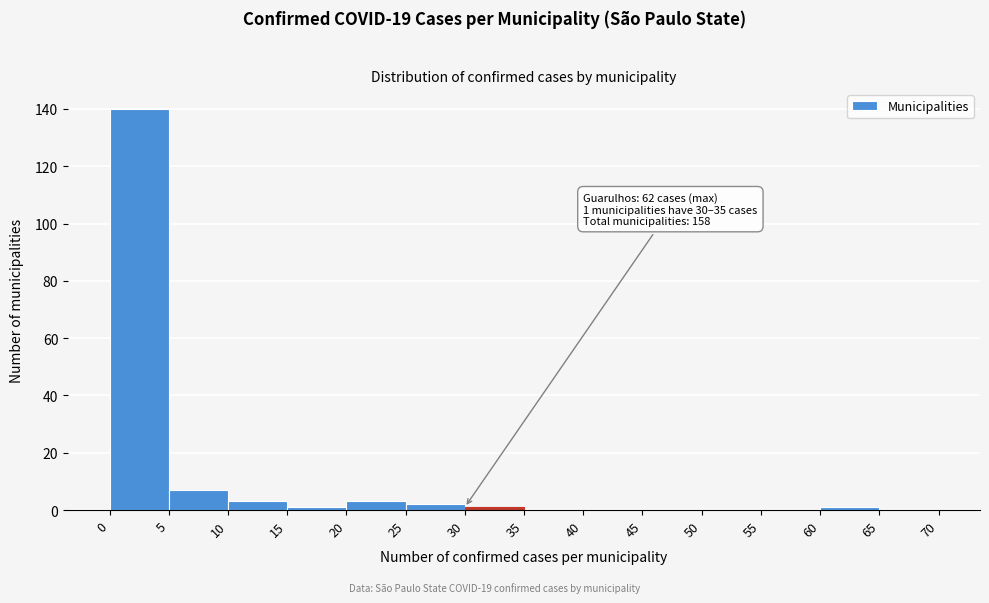

Over which range of the x-axis is the bar tallest?

0 to 5